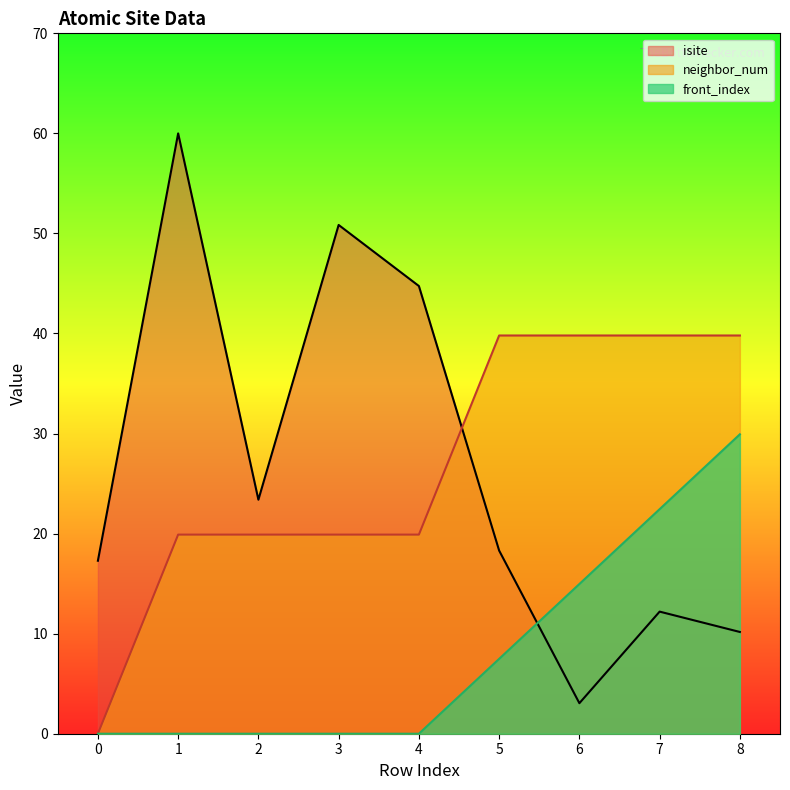

How many values in the isite series are below 18?

4